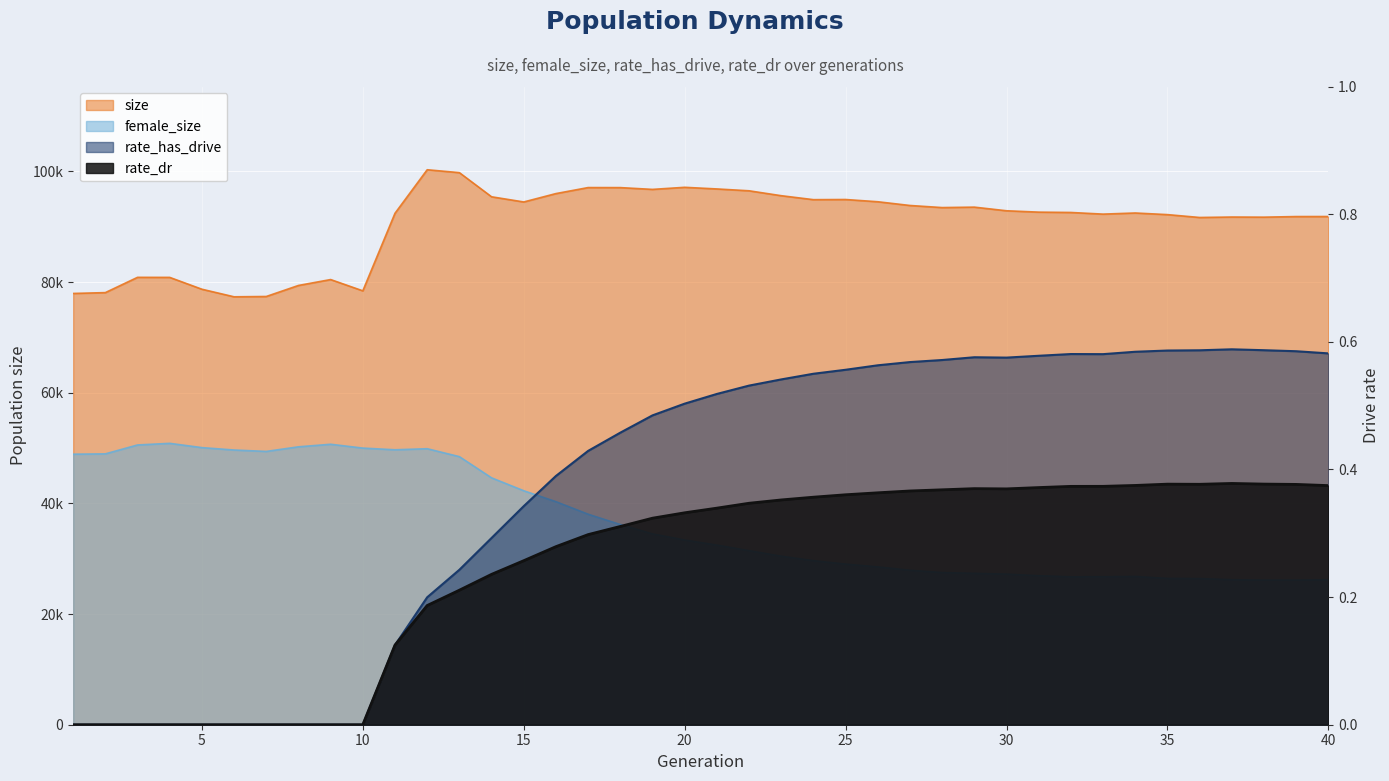

Which series has the widest spread of values?

female_size